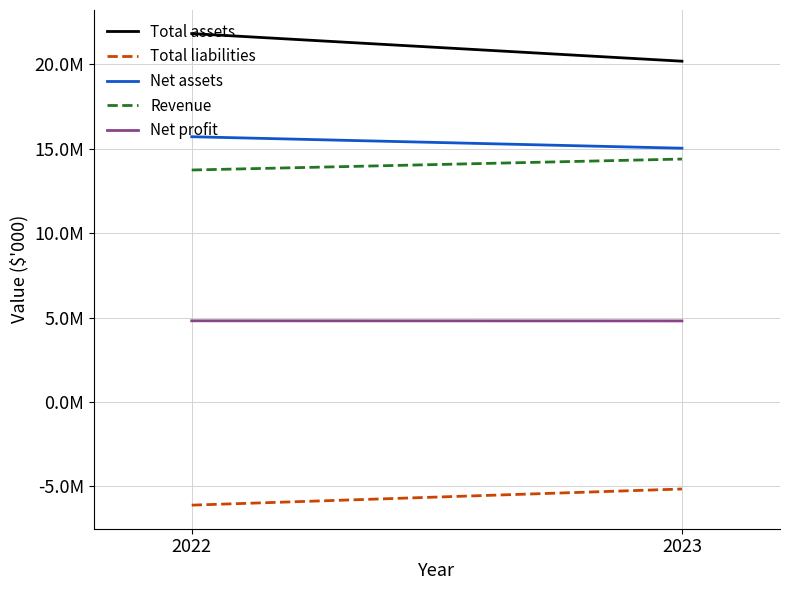

At how many categories does at least one series exceed 16456969?

2